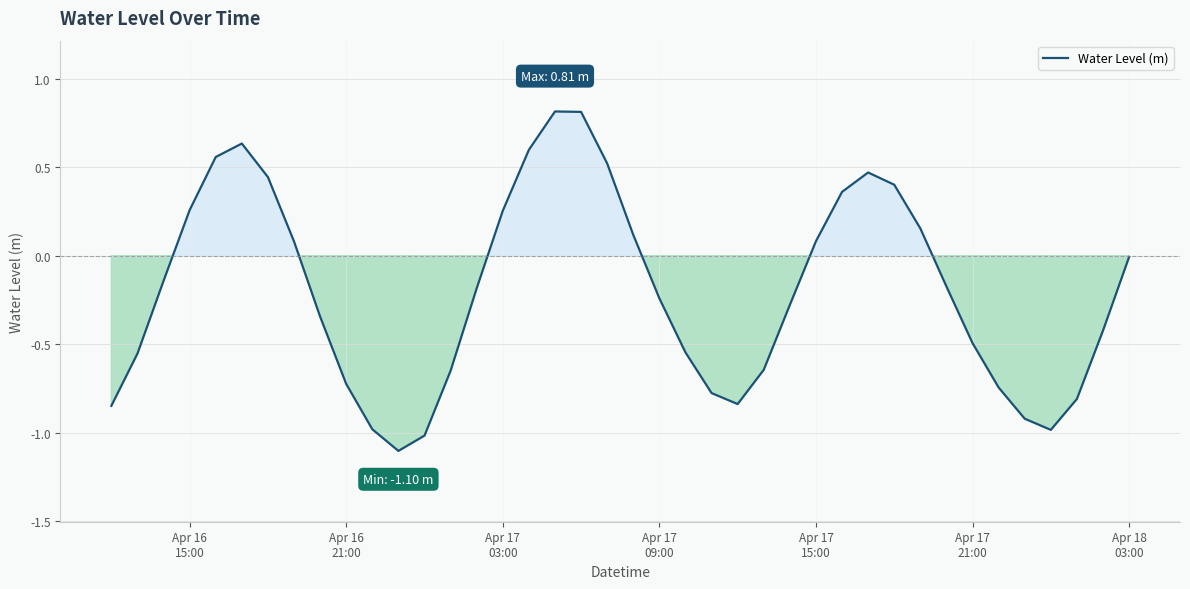

What is the minimum value shown in the chart?

-1.1